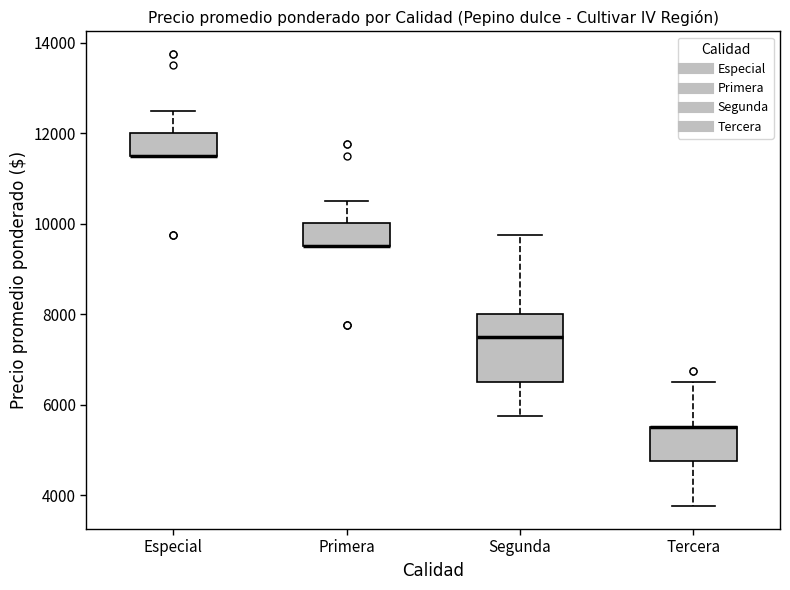

Where is the upper edge of the box for Especial on the y-axis? The values are not printed on the chart, so give them approximately, as read against the axis.

12000